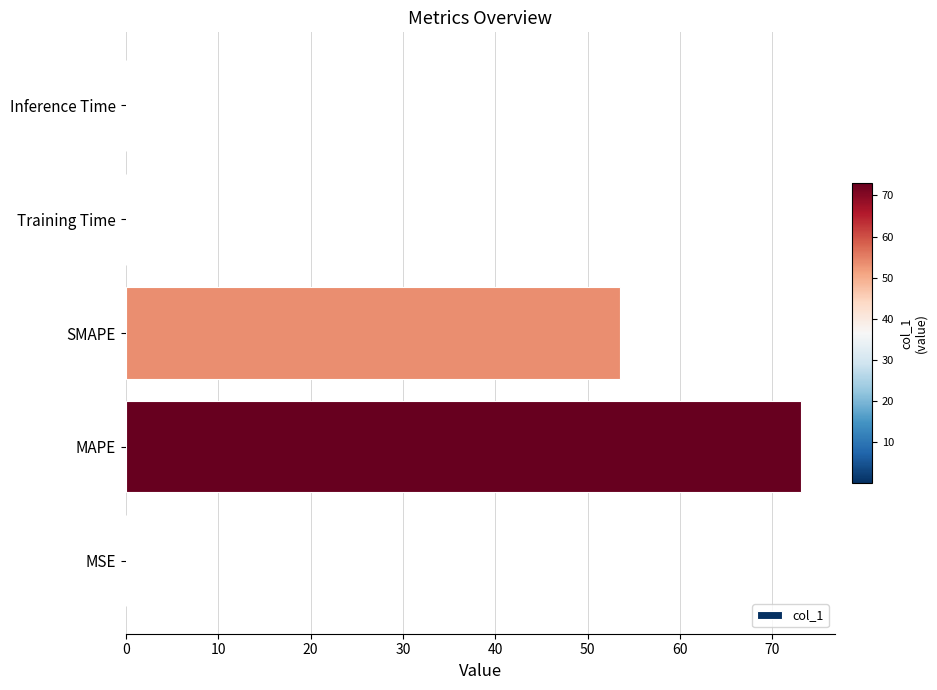

What is the sum of all values?

126.7